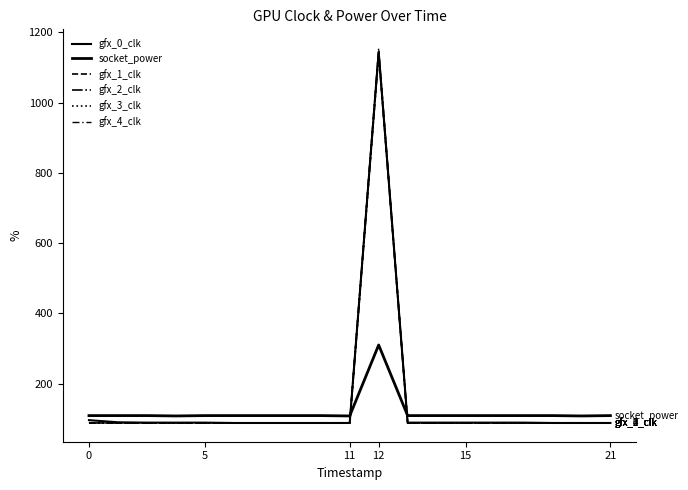

How many lines are shown in the chart?

6